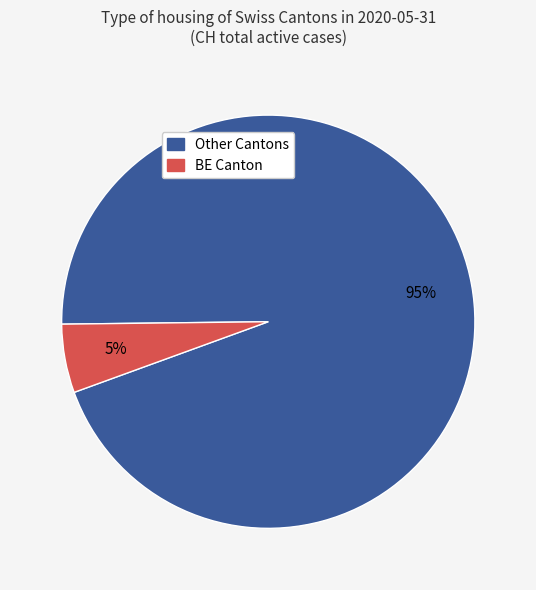

Does any single category account for the majority?

Yes